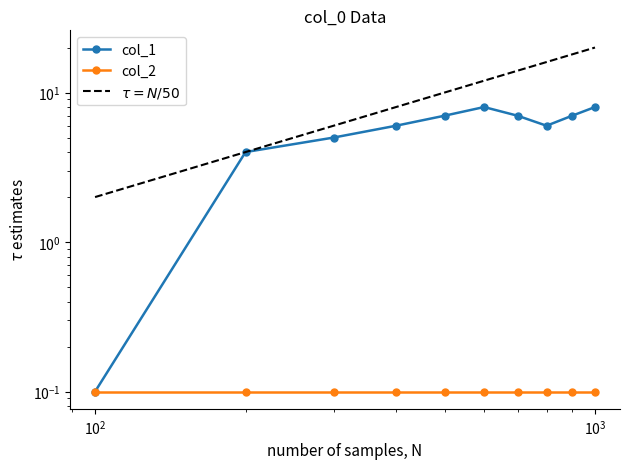

True or false: there are more than 1 points higher than both neighbors.

False